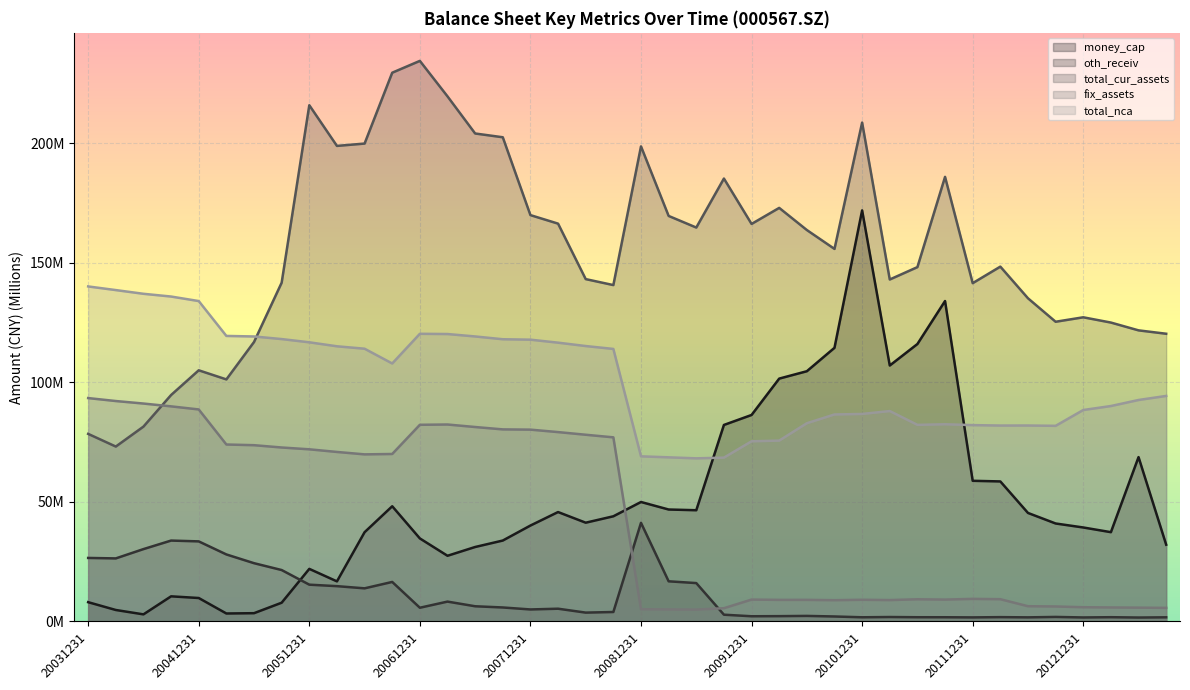

Where is the first local minimum for total_cur_assets?

20040331